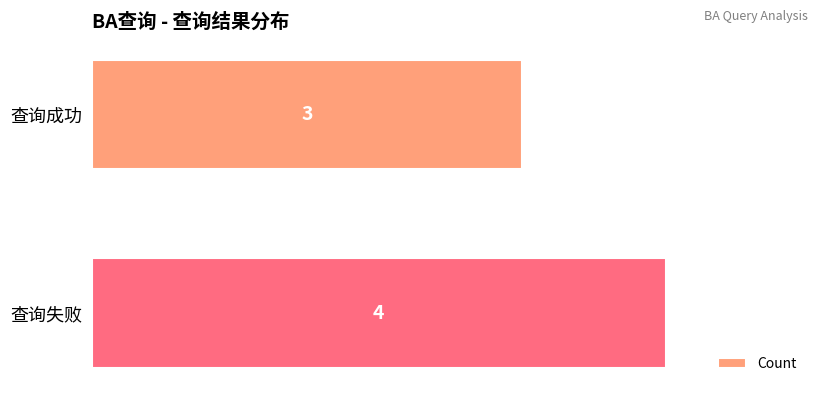

What is the average value?

4